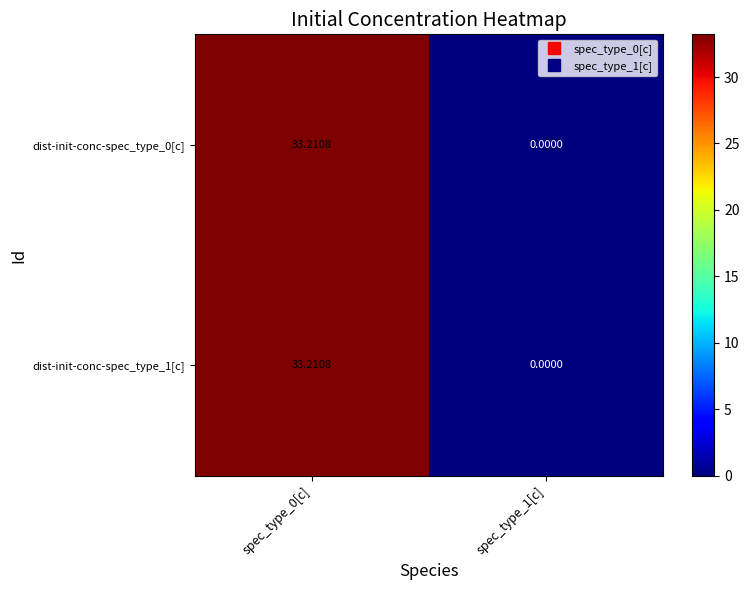

Is the value of dist-init-conc-spec_type_1[c] at spec_type_1[c] greater than the value of dist-init-conc-spec_type_0[c] at spec_type_0[c]?

No